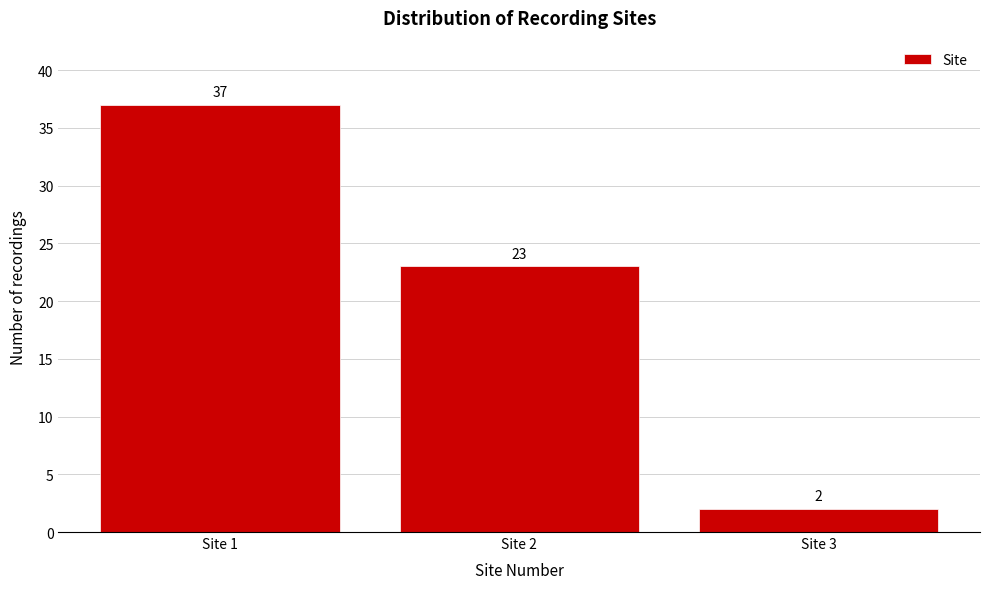

Reading left to right, list every bar in this chart as the range it spans on the x-axis followed by its height.

0.5 to 1.5: 37
1.5 to 2.5: 23
2.5 to 3.5: 2